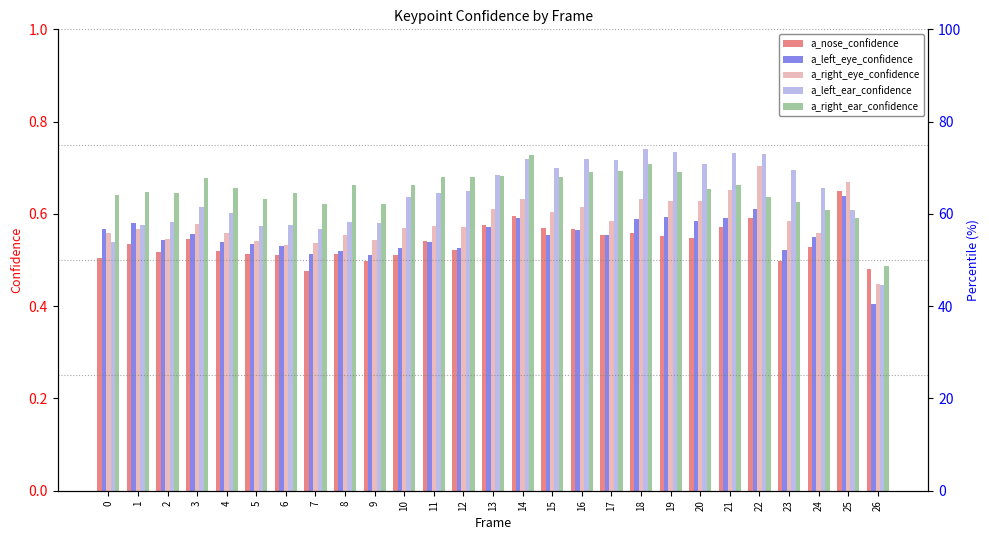

Reading right to left, extract all data points from this chart.

a_nose_confidence: 26=0.5	25=0.6	24=0.5	23=0.5	22=0.6	21=0.6	20=0.5	19=0.6	18=0.6	17=0.6	16=0.6	15=0.6	14=0.6	13=0.6	12=0.5	11=0.5	10=0.5	9=0.5	8=0.5	7=0.5	6=0.5	5=0.5	4=0.5	3=0.5	2=0.5	1=0.5	0=0.5
a_left_eye_confidence: 26=0.4	25=0.6	24=0.6	23=0.5	22=0.6	21=0.6	20=0.6	19=0.6	18=0.6	17=0.6	16=0.6	15=0.6	14=0.6	13=0.6	12=0.5	11=0.5	10=0.5	9=0.5	8=0.5	7=0.5	6=0.5	5=0.5	4=0.5	3=0.6	2=0.5	1=0.6	0=0.6
a_right_eye_confidence: 26=0.4	25=0.7	24=0.6	23=0.6	22=0.7	21=0.7	20=0.6	19=0.6	18=0.6	17=0.6	16=0.6	15=0.6	14=0.6	13=0.6	12=0.6	11=0.6	10=0.6	9=0.5	8=0.6	7=0.5	6=0.5	5=0.5	4=0.6	3=0.6	2=0.5	1=0.6	0=0.6
a_left_ear_confidence: 26=0.4	25=0.6	24=0.7	23=0.7	22=0.7	21=0.7	20=0.7	19=0.7	18=0.7	17=0.7	16=0.7	15=0.7	14=0.7	13=0.7	12=0.7	11=0.6	10=0.6	9=0.6	8=0.6	7=0.6	6=0.6	5=0.6	4=0.6	3=0.6	2=0.6	1=0.6	0=0.5
a_right_ear_confidence: 26=0.5	25=0.6	24=0.6	23=0.6	22=0.6	21=0.7	20=0.7	19=0.7	18=0.7	17=0.7	16=0.7	15=0.7	14=0.7	13=0.7	12=0.7	11=0.7	10=0.7	9=0.6	8=0.7	7=0.6	6=0.6	5=0.6	4=0.7	3=0.7	2=0.6	1=0.6	0=0.6